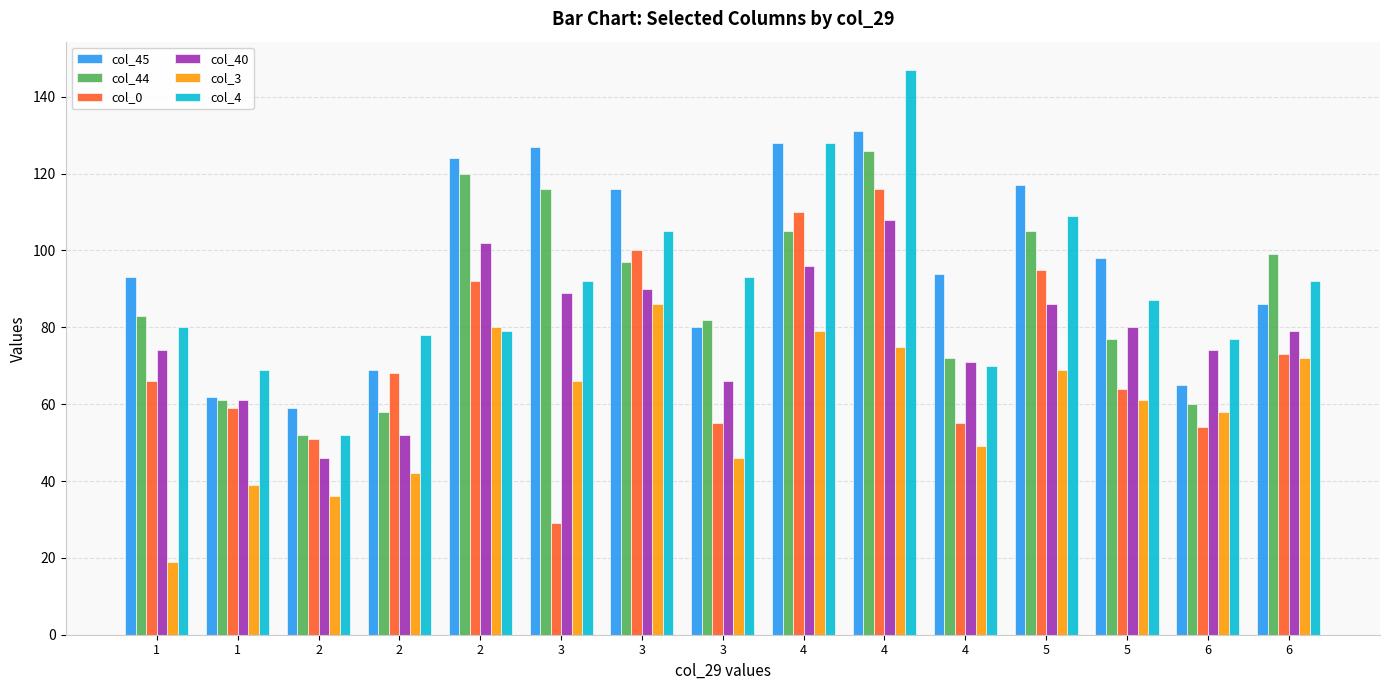

What is the sum of the col_4 values at 2 and 2?

131